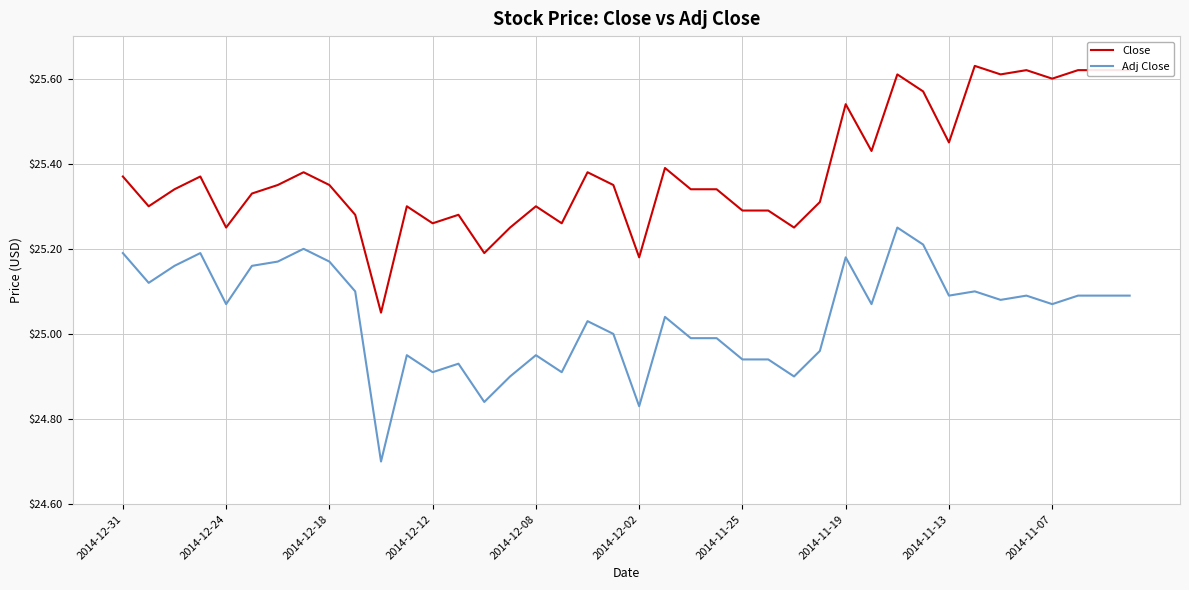

True or false: Close and Adj Close intersect in this chart.

False